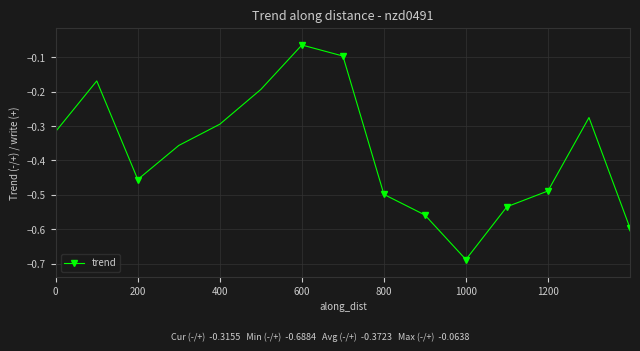

Is this an area chart (filled region under the line)?

No